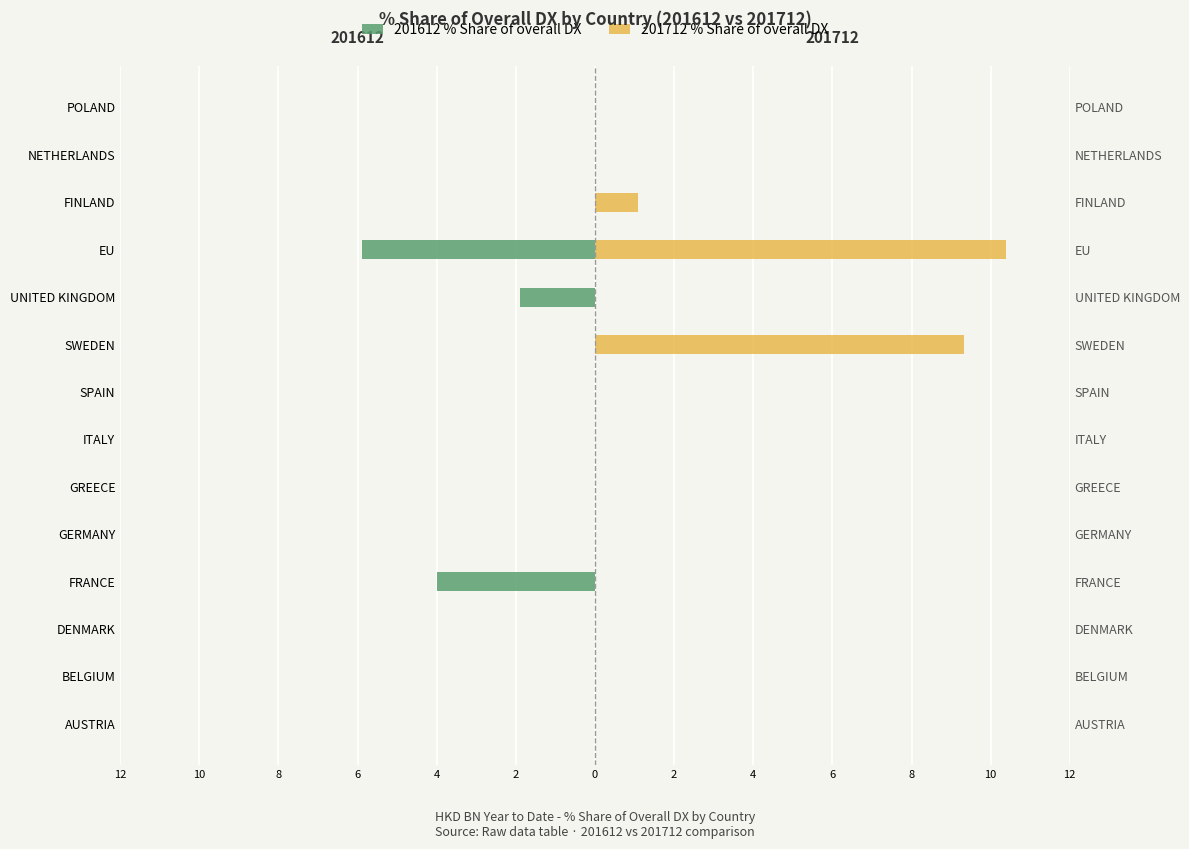

What is the maximum value for 201712 % Share of overall DX?

10.4